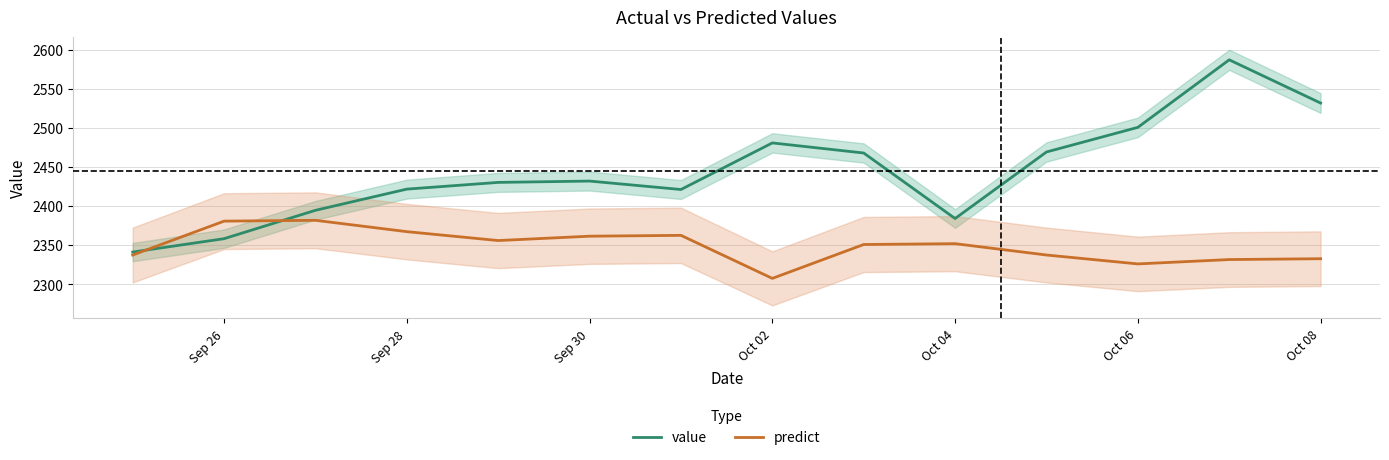

What is the average value of the value series?

2444.2